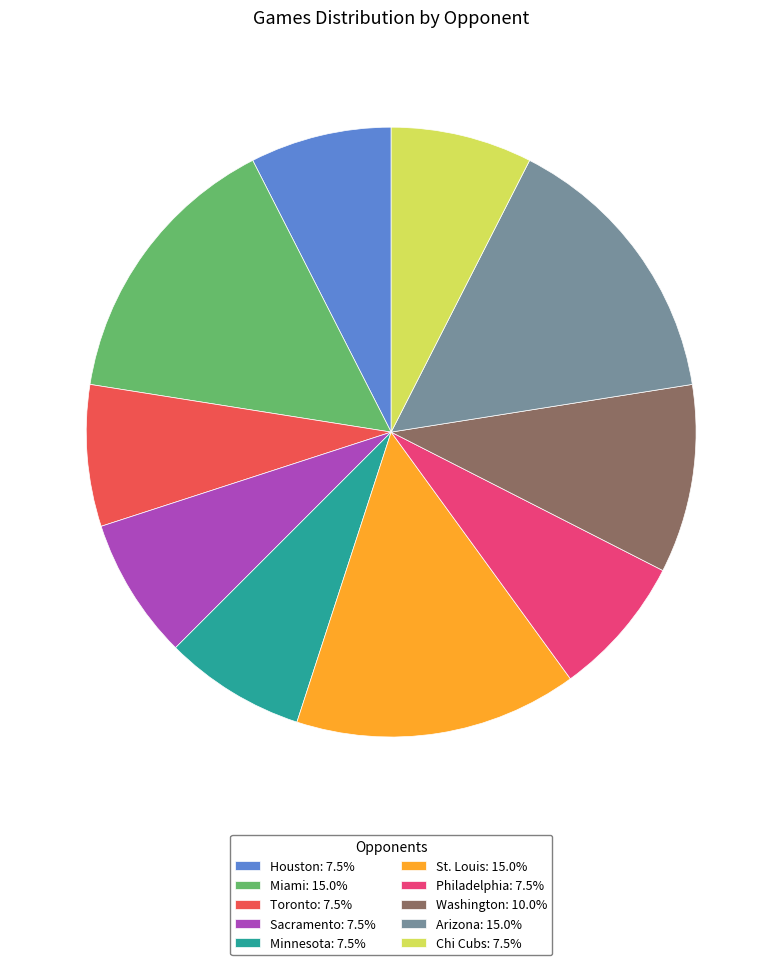

Is Washington the majority of the pie?

No